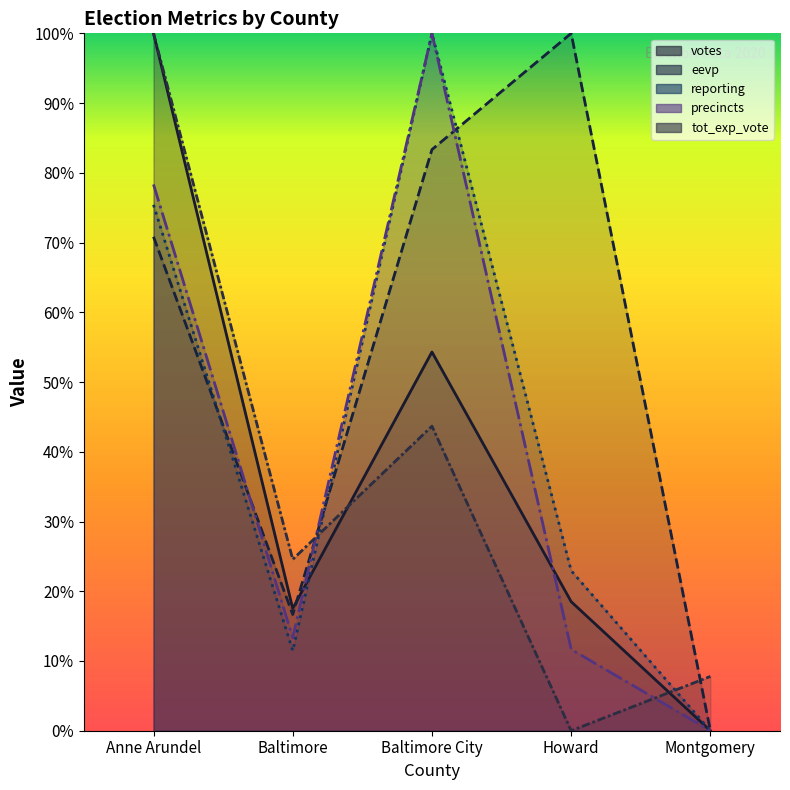

What position from the right is Anne Arundel?

5